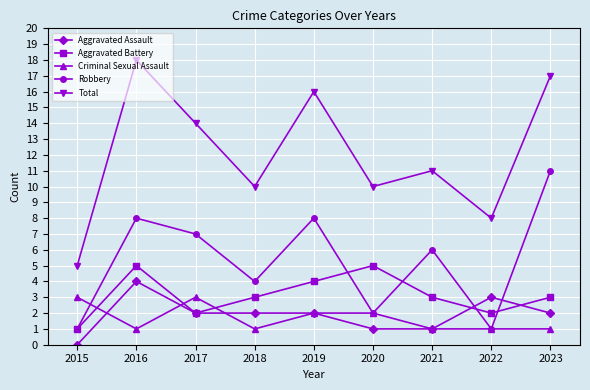

What is the difference between the second highest and minimum values in the Total series?

12